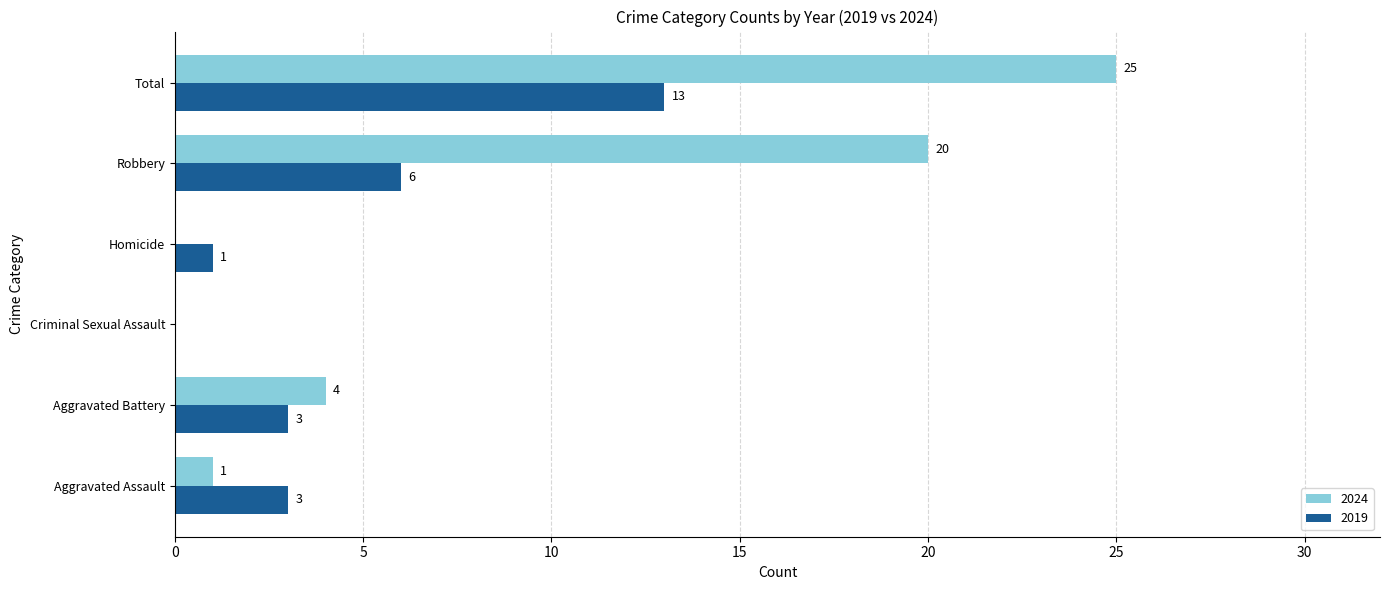

Which series changed the most between Homicide and Robbery?

2024